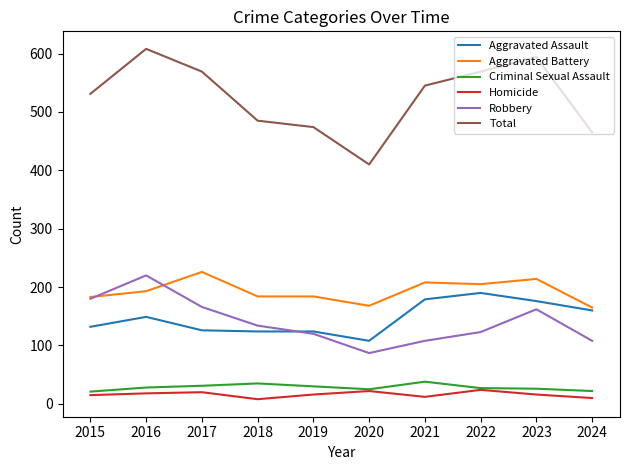

Which category has the highest value across all series?

2016